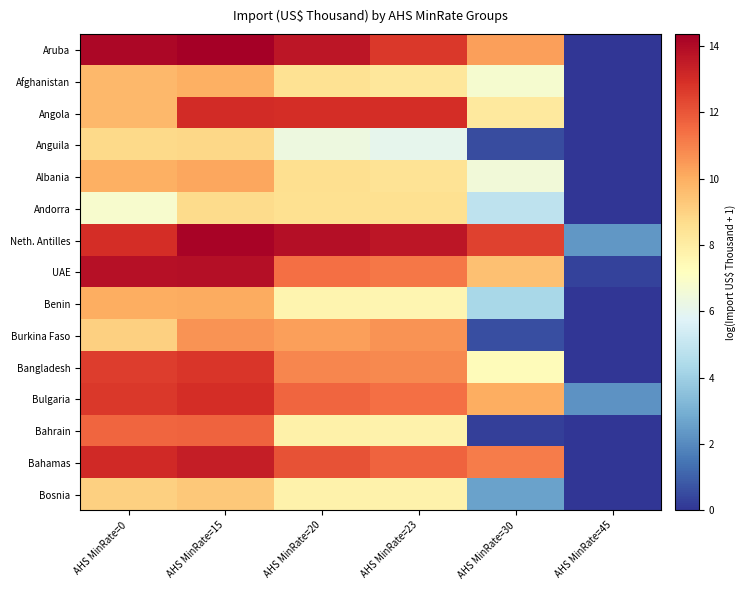

Which series has the largest range (max minus min)?

Aruba